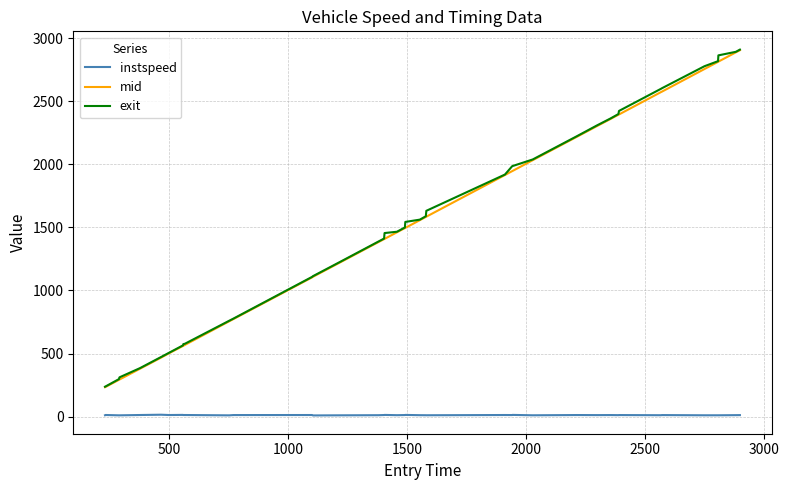

True or false: mid and instspeed intersect in this chart.

False